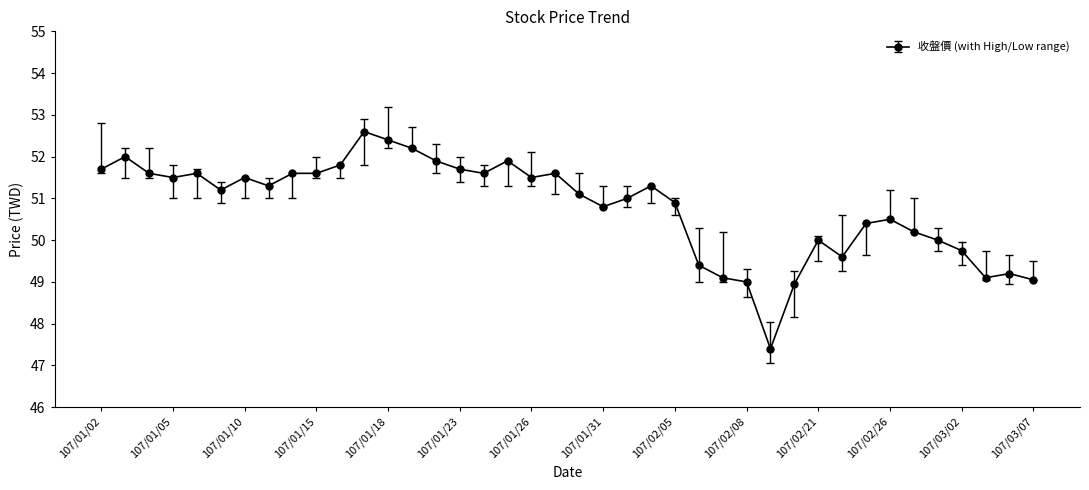

What is the difference between the maximum and minimum values?

5.2